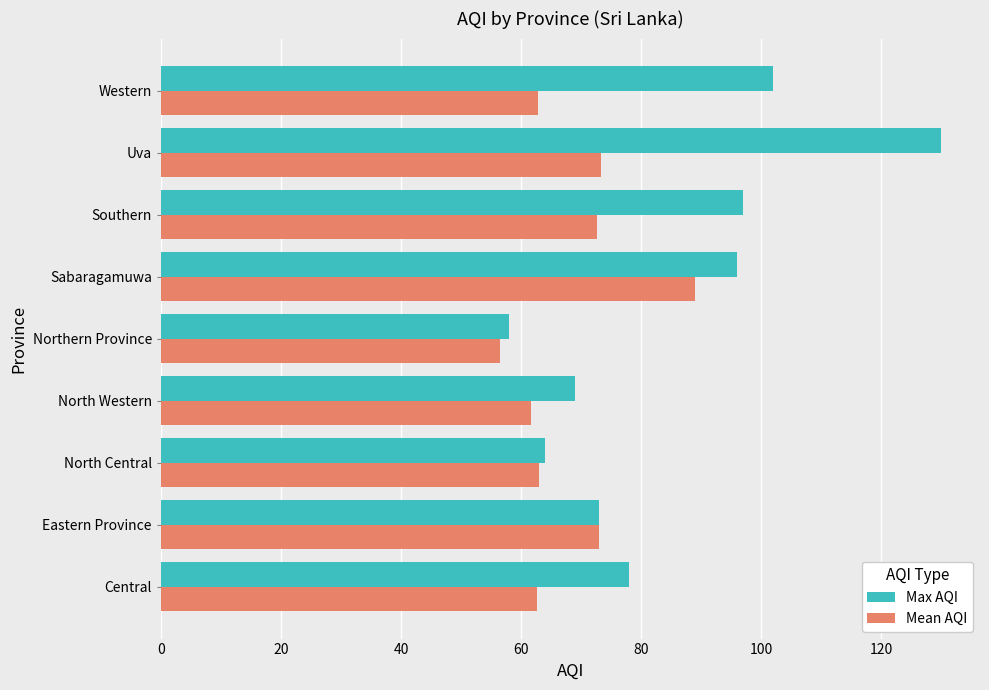

Rank the series by their maximum value, from lowest to highest.

Mean AQI, Max AQI